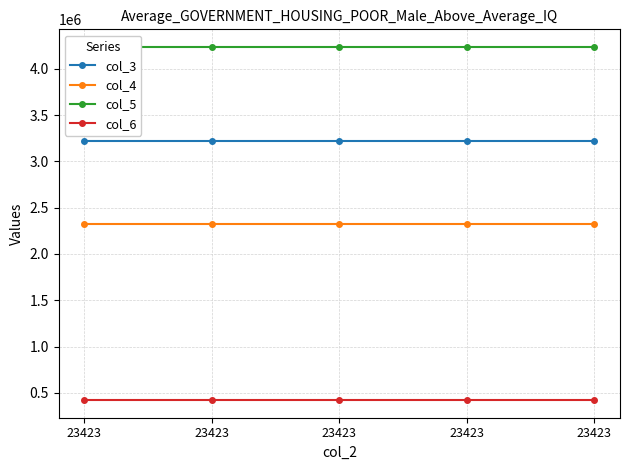

What is the difference between the highest and lowest values at 23423?

3810811